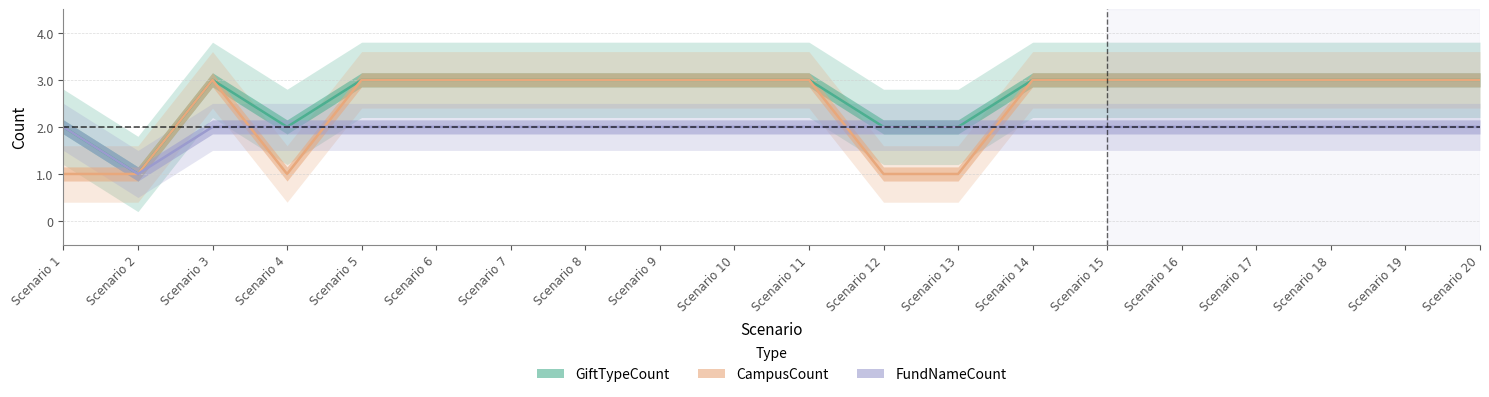

Reading left to right, list all the values displayed in this chart.

GiftTypeCount: 2	1	3	2	3	3	3	3	3	3	3	2	2	3	3	3	3	3	3	3
CampusCount: 1	1	3	1	3	3	3	3	3	3	3	1	1	3	3	3	3	3	3	3
FundNameCount: 2	1	2	2	2	2	2	2	2	2	2	2	2	2	2	2	2	2	2	2